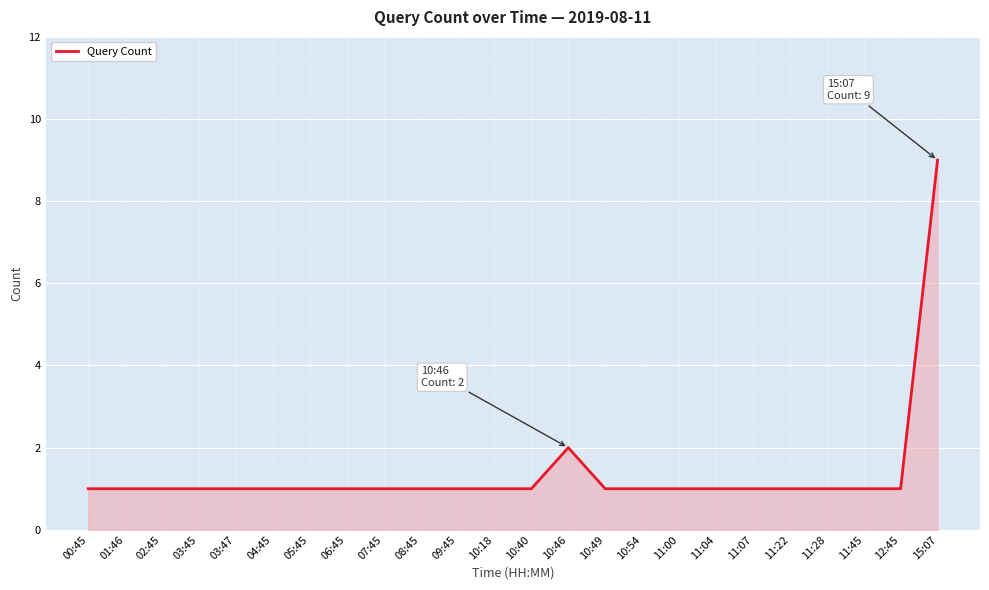

Which label corresponds to the largest value in the chart?

15:07